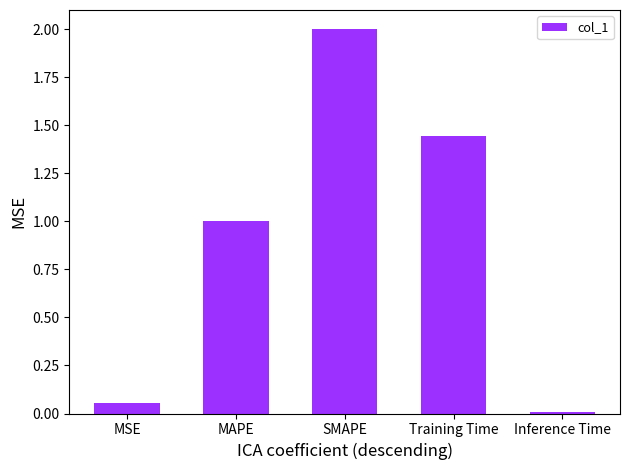

Which label corresponds to the smallest value in the chart?

Inference Time